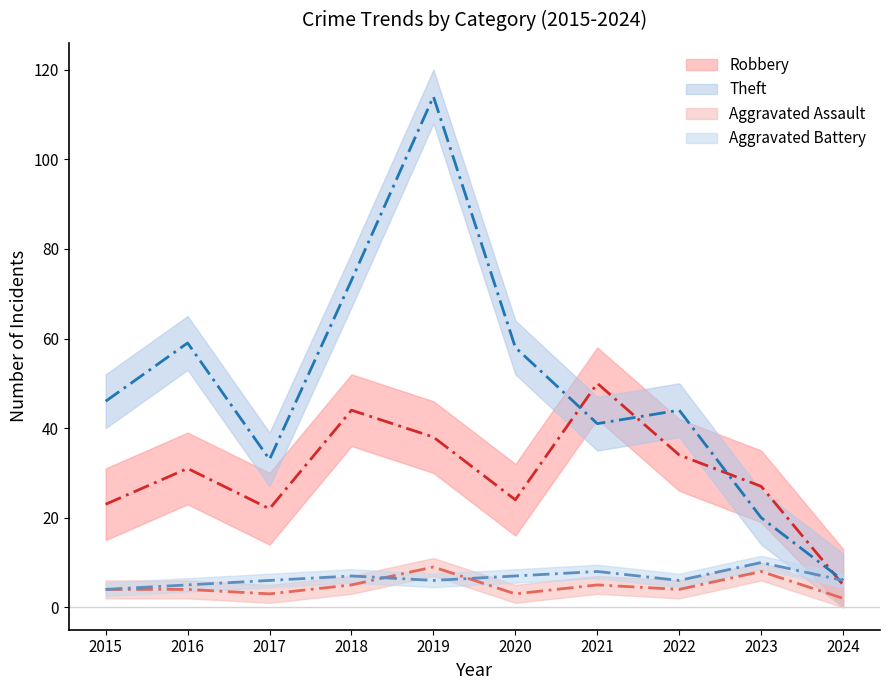

Is it true that Robbery equals 2 at 2024?

False